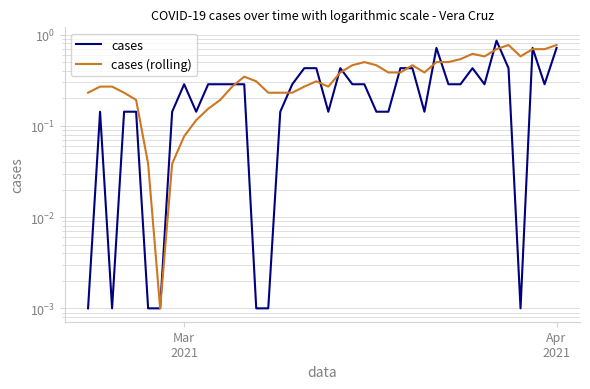

How many lines are shown in the chart?

2